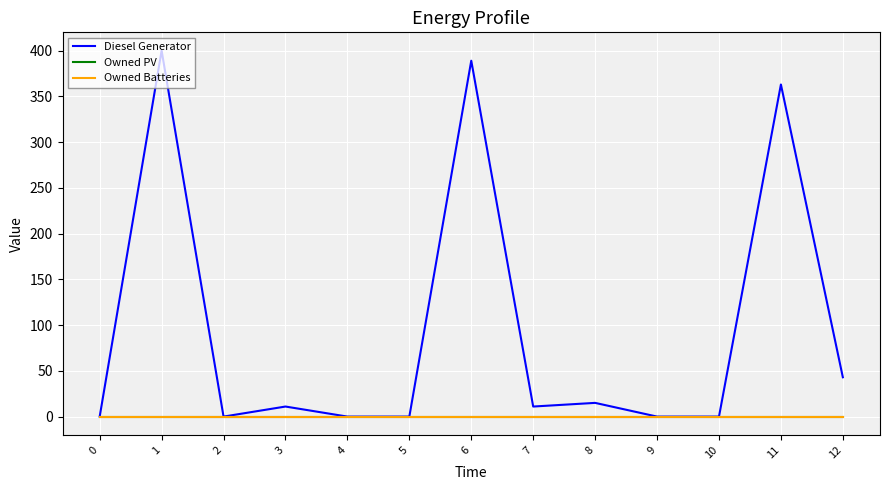

Is this an area chart (filled region under the line)?

No